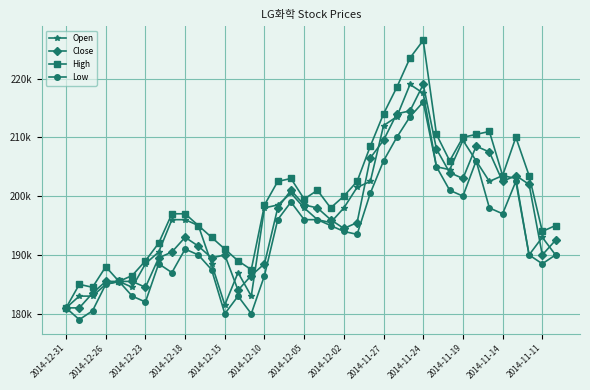

True or false: High has more than 2 points higher than both neighbors.

True